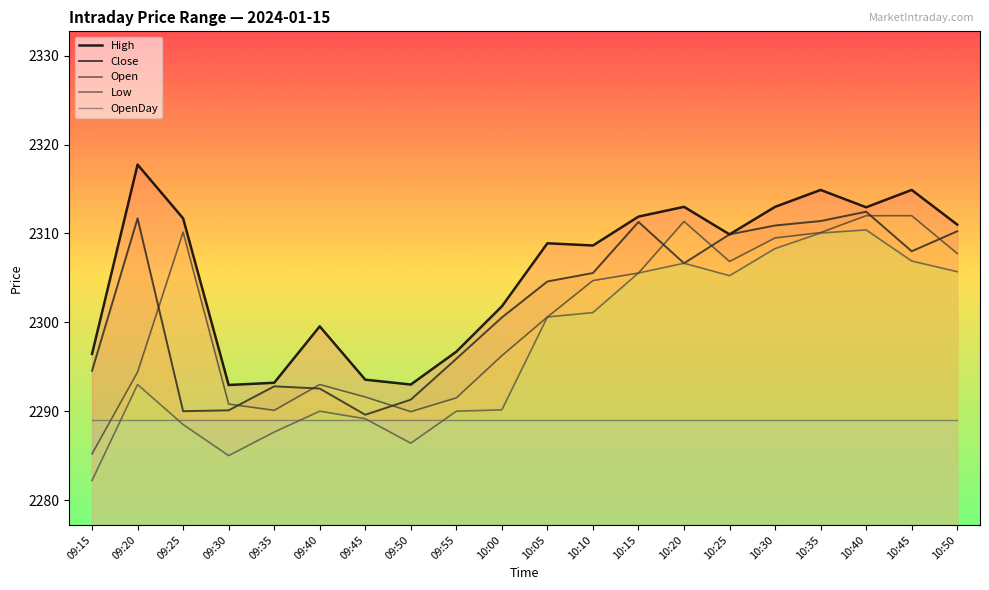

Rank the series by their maximum value, from highest to lowest.

High, Close, Open, Low, OpenDay